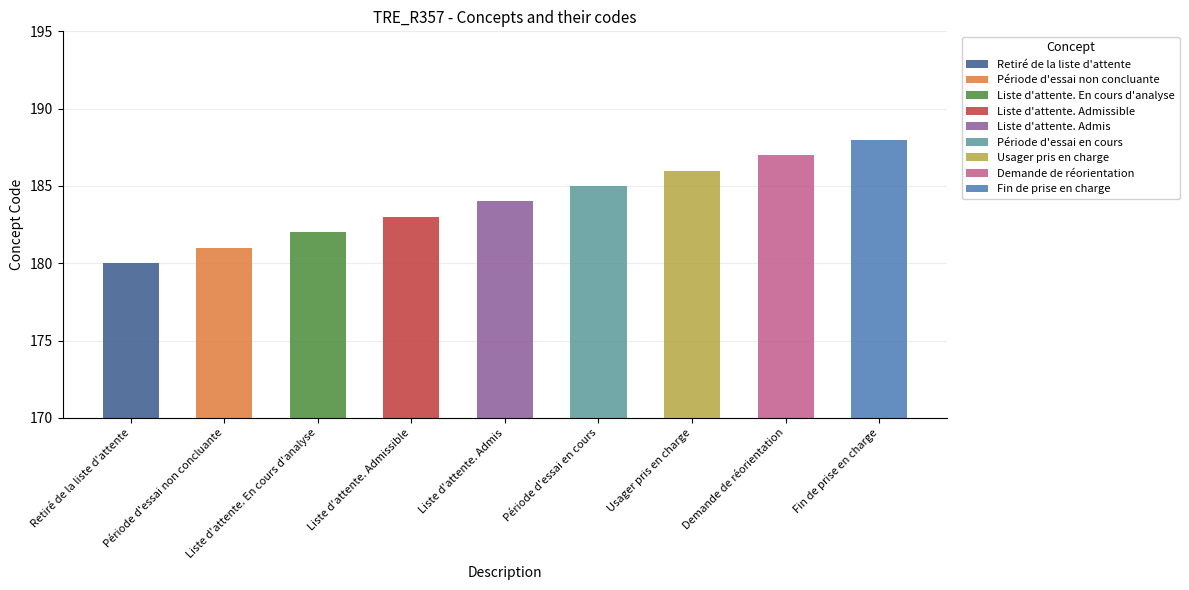

The value at Usager pris en charge is 316. True or false?

False